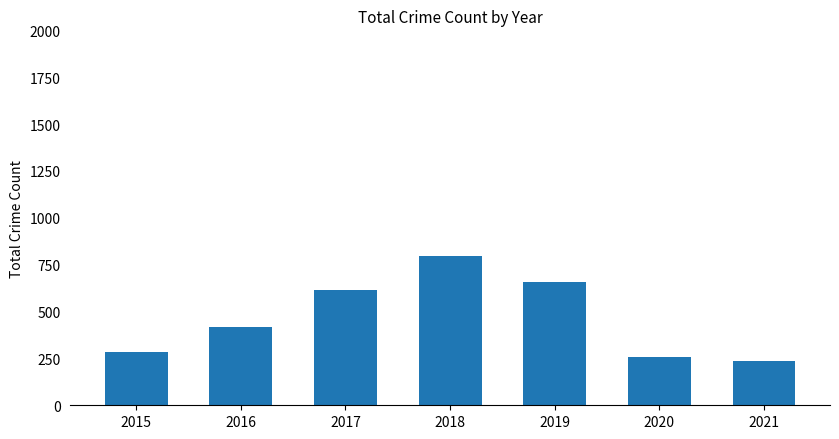

Which has a higher value, 2015 or 2017?

2017